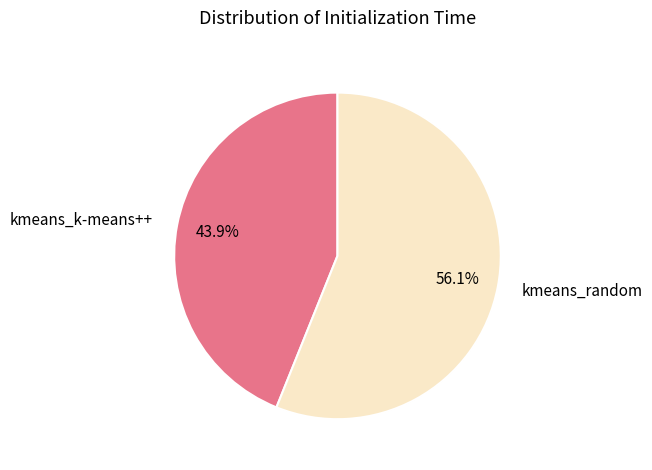

Is there a majority slice in this chart?

Yes